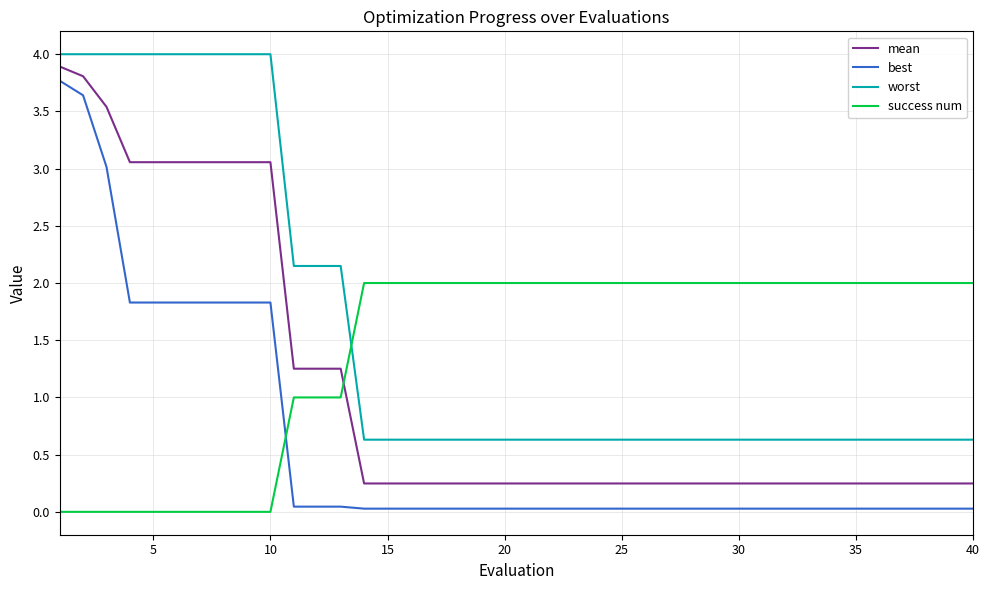

What is the lowest value of the worst series?

0.6